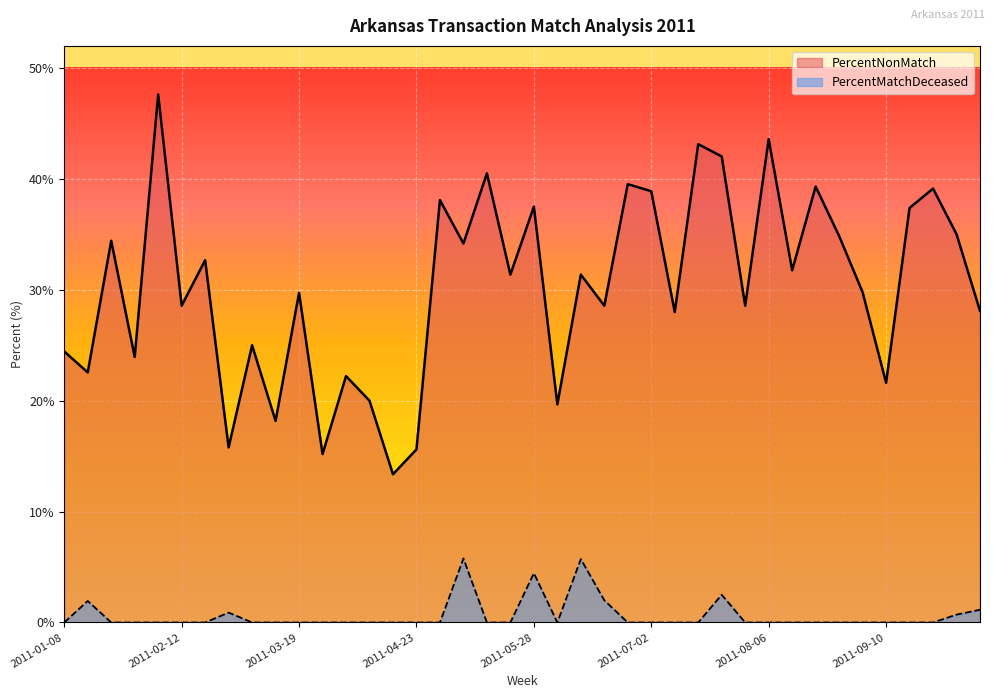

What is the difference between the maximum and minimum values in the PercentNonMatch series?

34.2